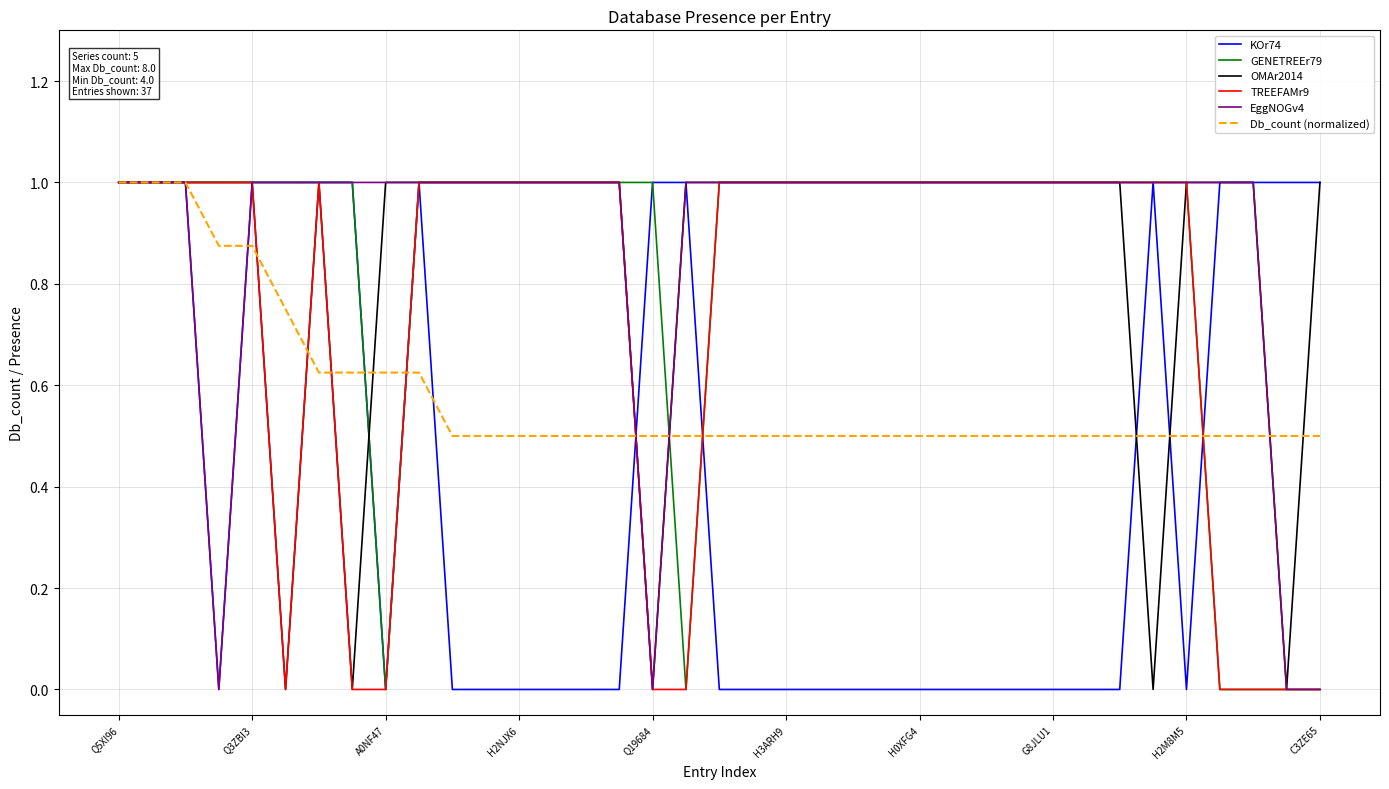

What is the highest value of the KOr74 series?

1.0